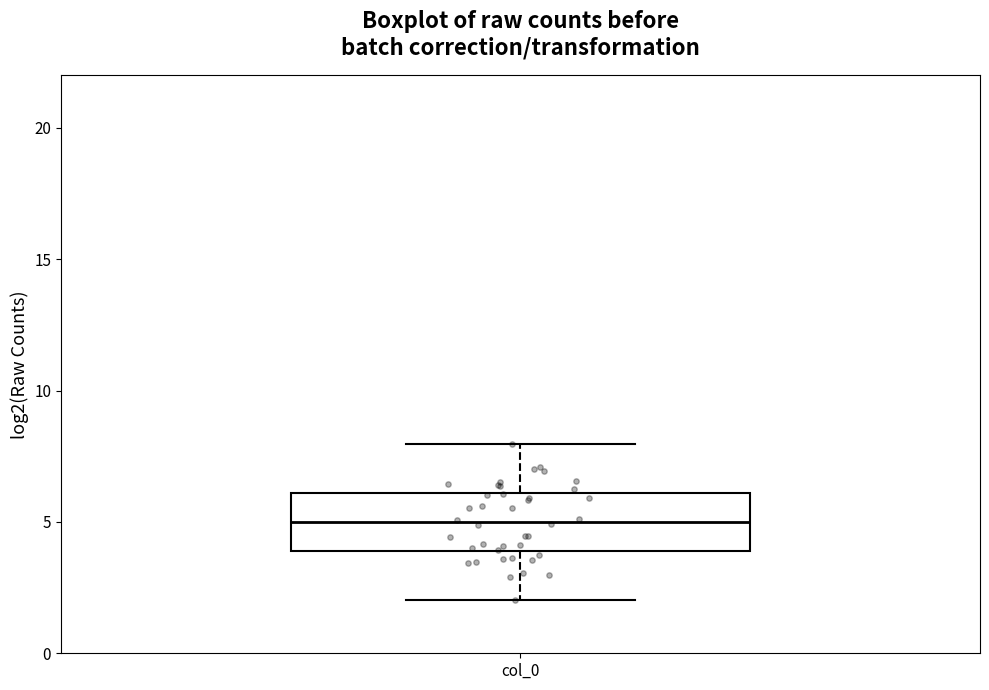

Transcribe this box plot: give where the median line is, the range the box spans, and where the two whiskers end, as read against the y-axis. The values are not printed on the chart, so give them approximately, as read against the axis.

median 5, box 4 to 6, whiskers 2 to 8